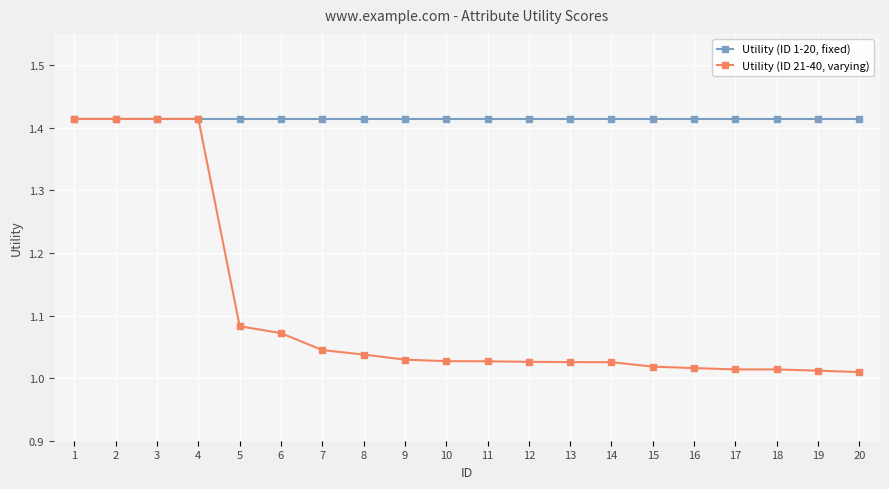

Rank the series by their average value, from lowest to highest.

Utility (ID 21-40, varying), Utility (ID 1-20, fixed)